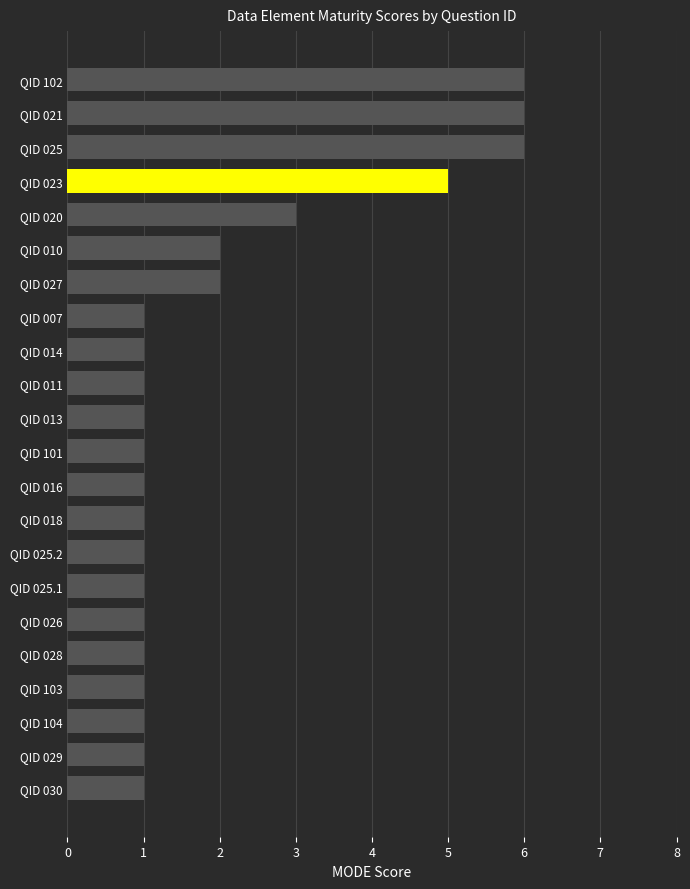

Between QID 026 and QID 027, which is larger?

QID 027